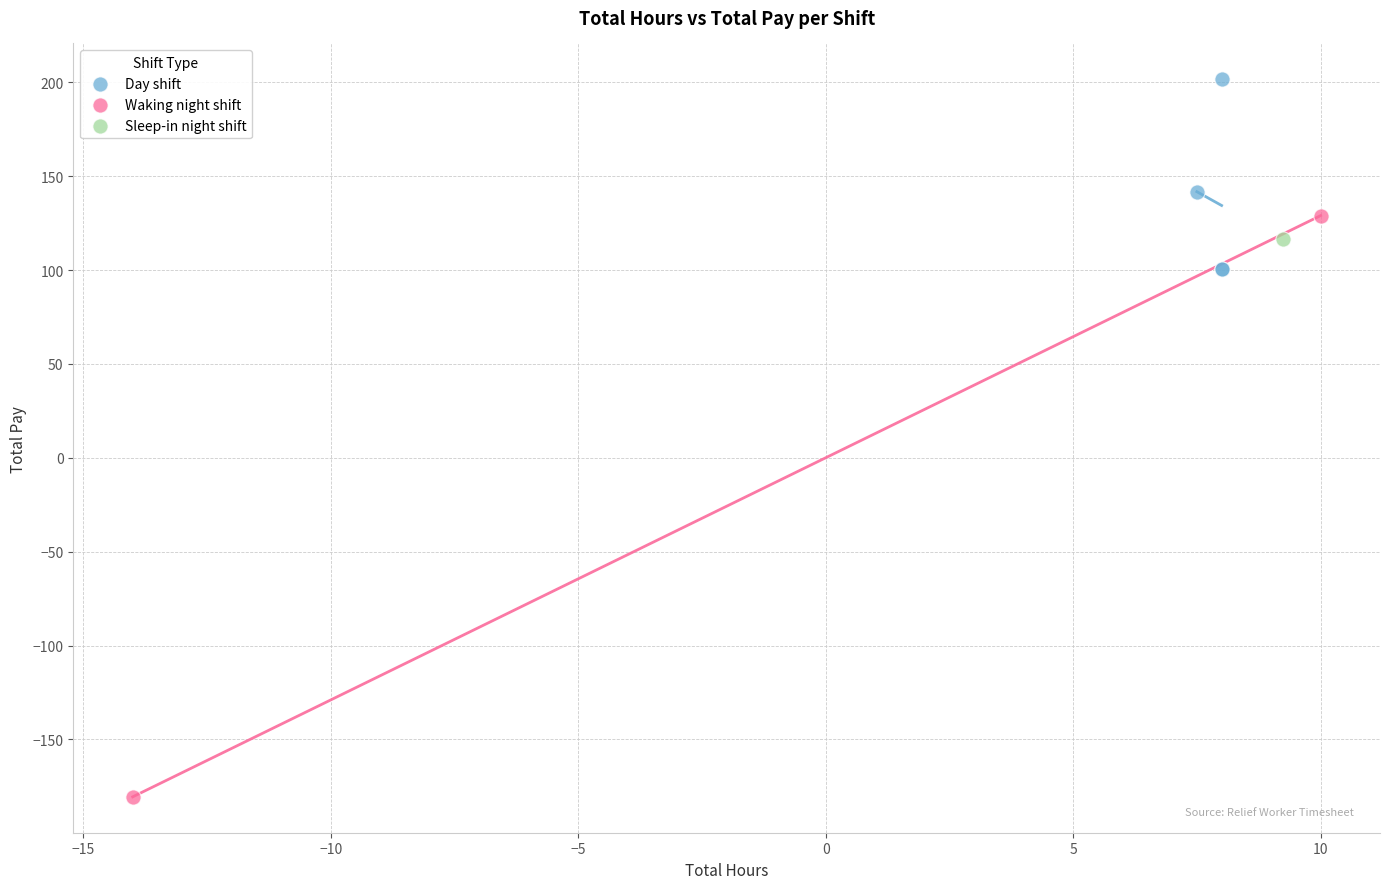

Which series reaches the minimum Y coordinate?

Waking night shift